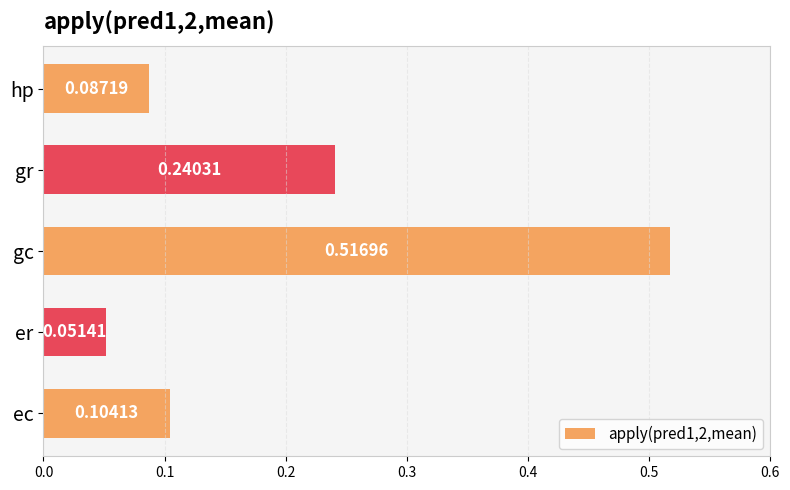

Rank the categories by value from lowest to highest.

er, hp, ec, gr, gc